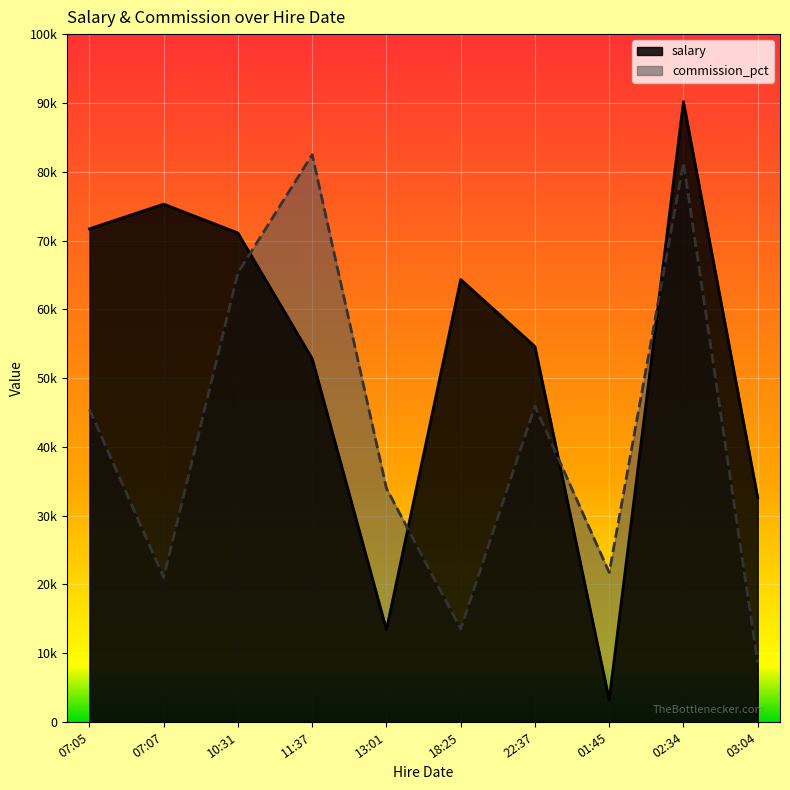

How many lines are shown in the chart?

2